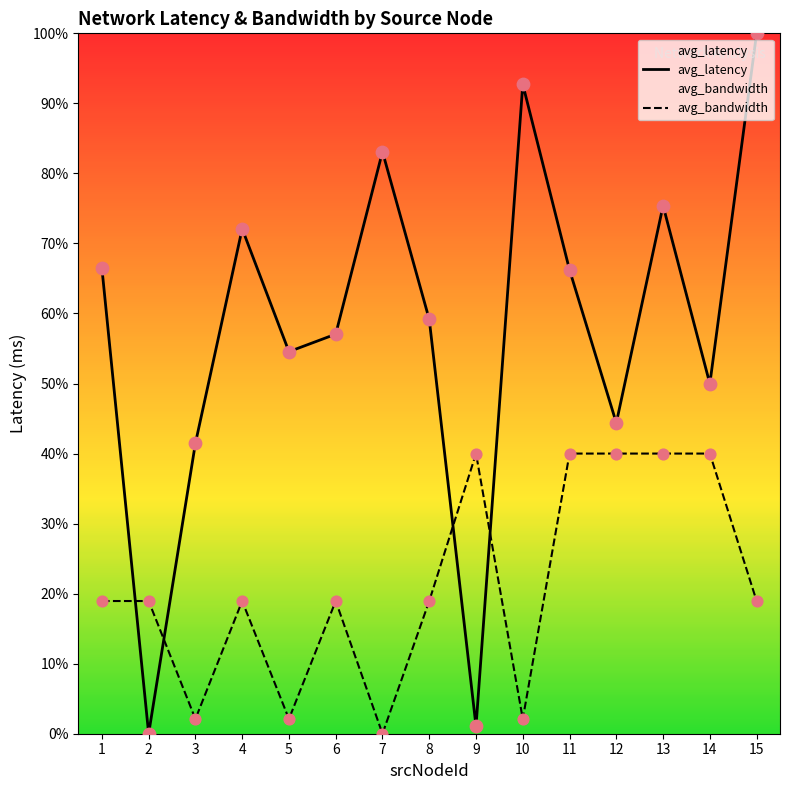

Which series has the widest spread of Y values?

avg_latency